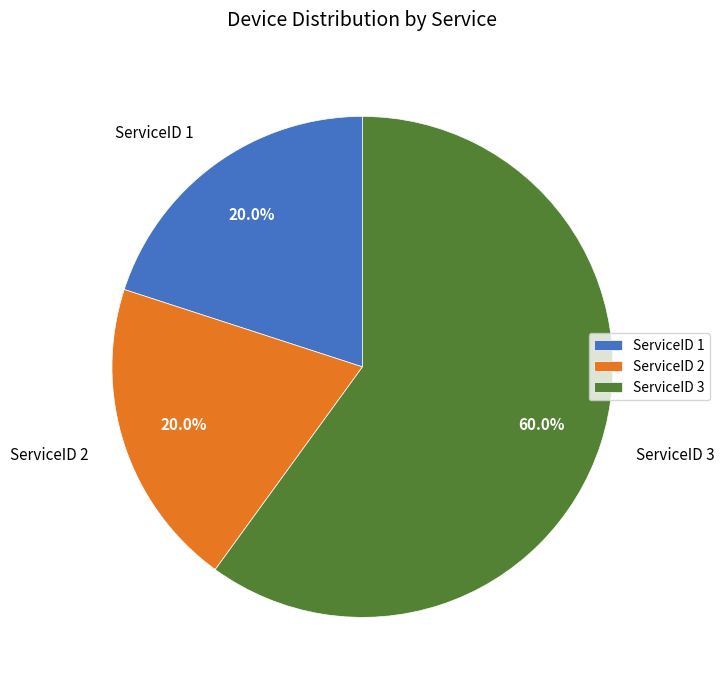

Combined, what portion of the pie is ServiceID 3 and ServiceID 2?

80.0%